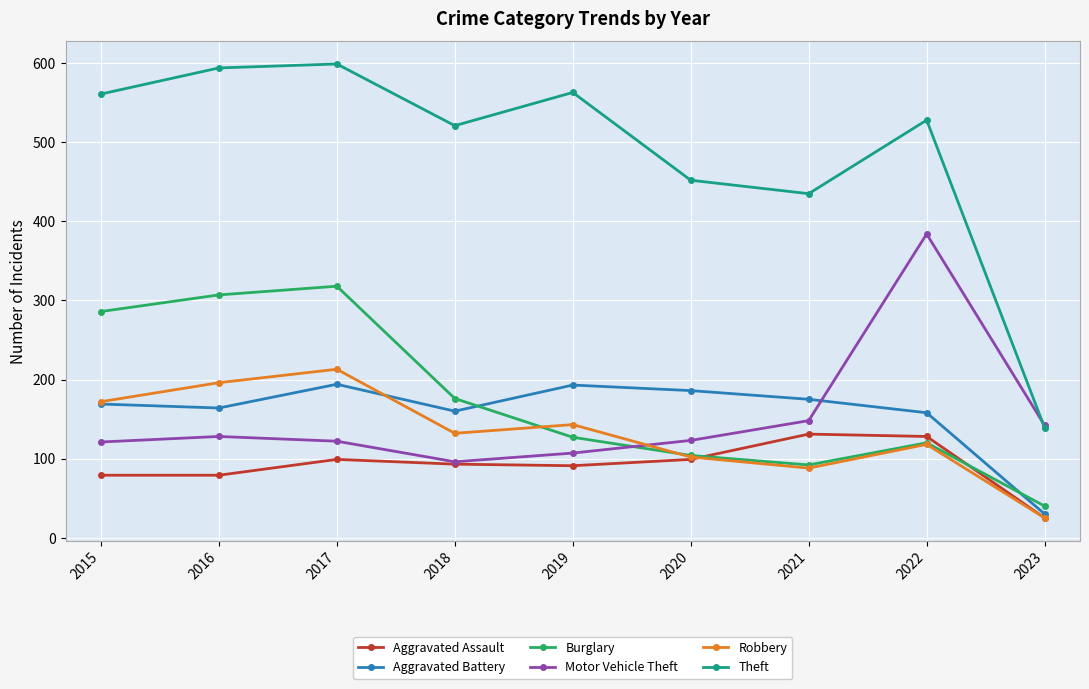

Between 2015 and 2022, which series saw the biggest shift?

Motor Vehicle Theft